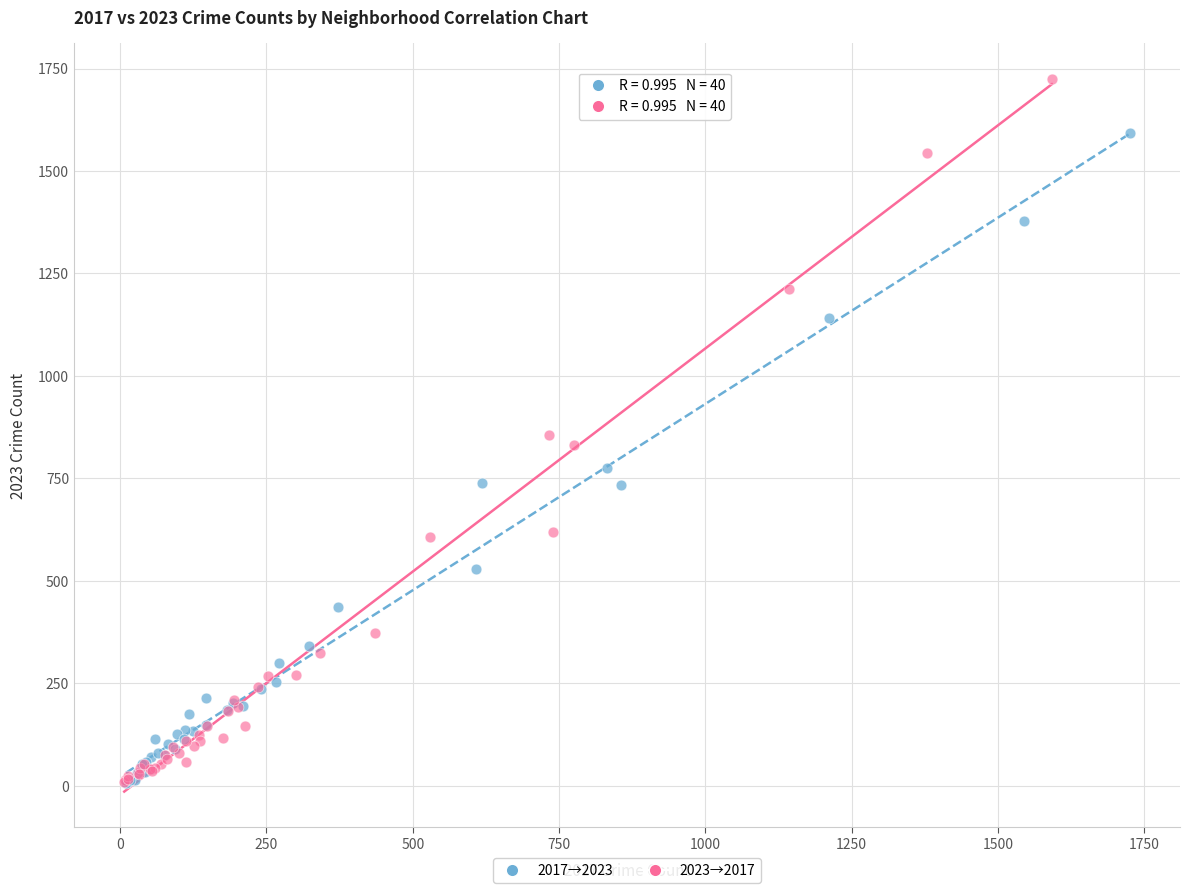

Which series reaches the maximum Y coordinate?

2023→2017